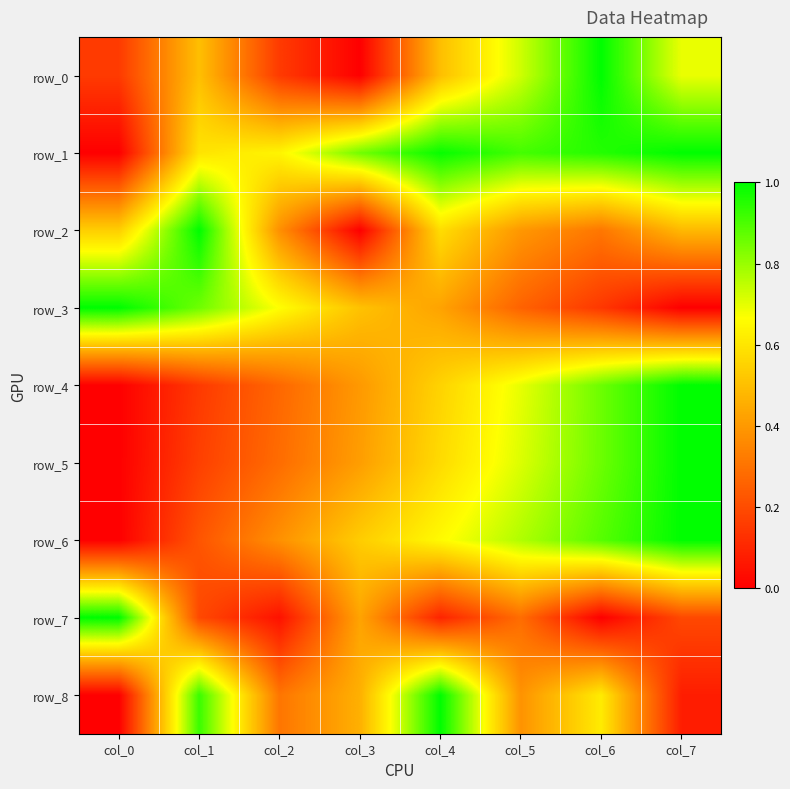

Which series has the largest total across all categories?

row_1